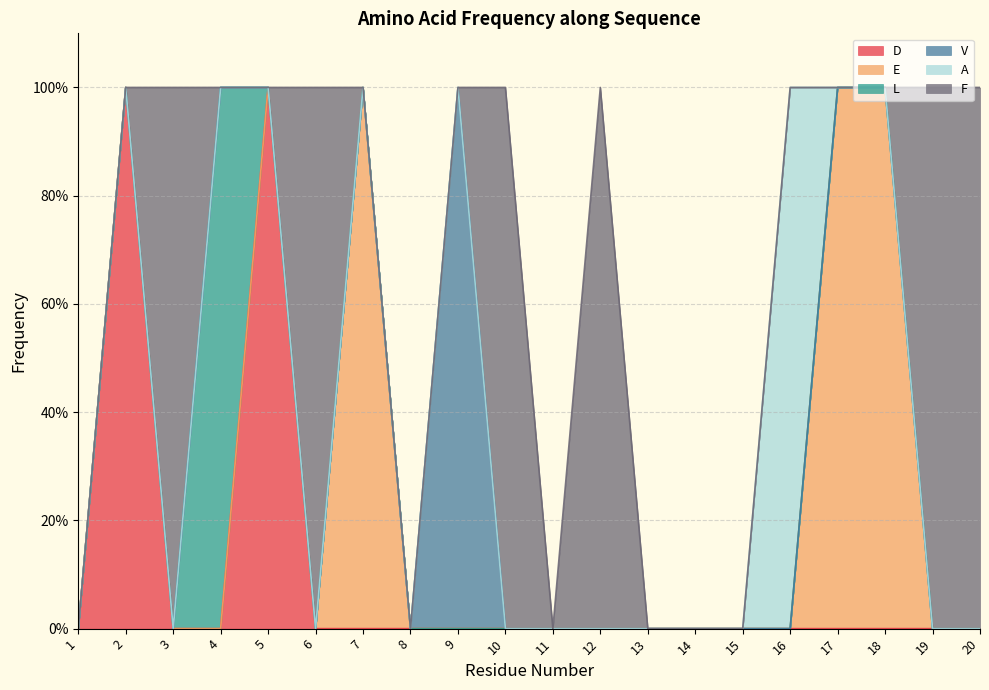

What is the value of the D point at the 5th from the left?

1